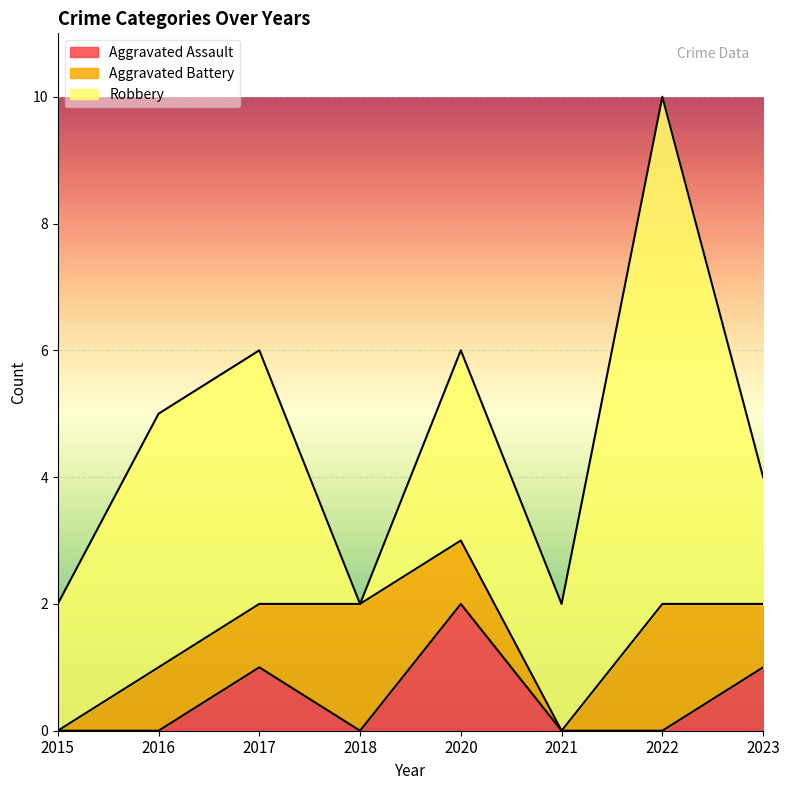

What is the average value of the Robbery series?

3